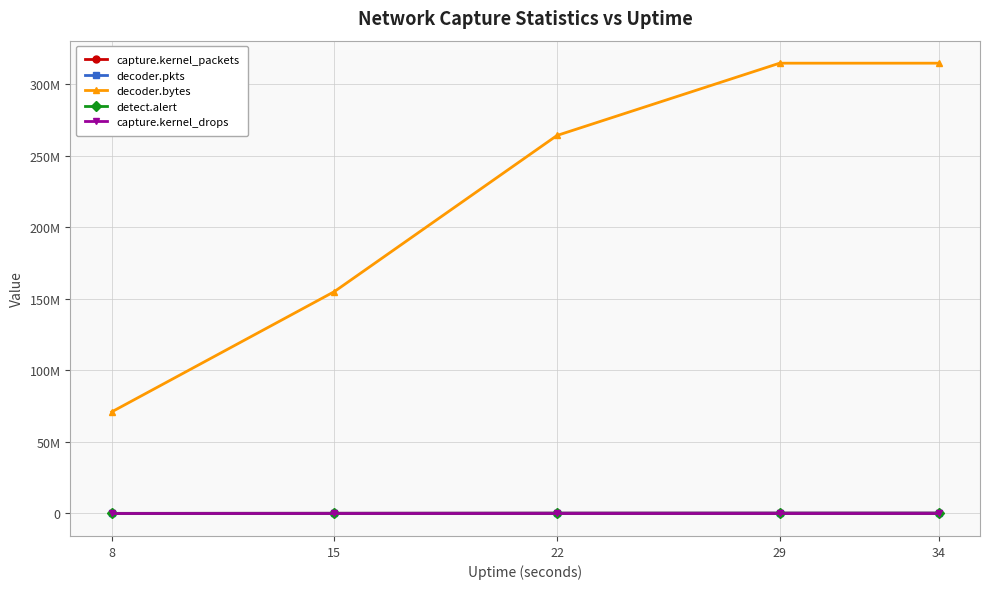

Rank the categories by capture.kernel_drops value from lowest to highest.

8, 15, 22, 29, 34